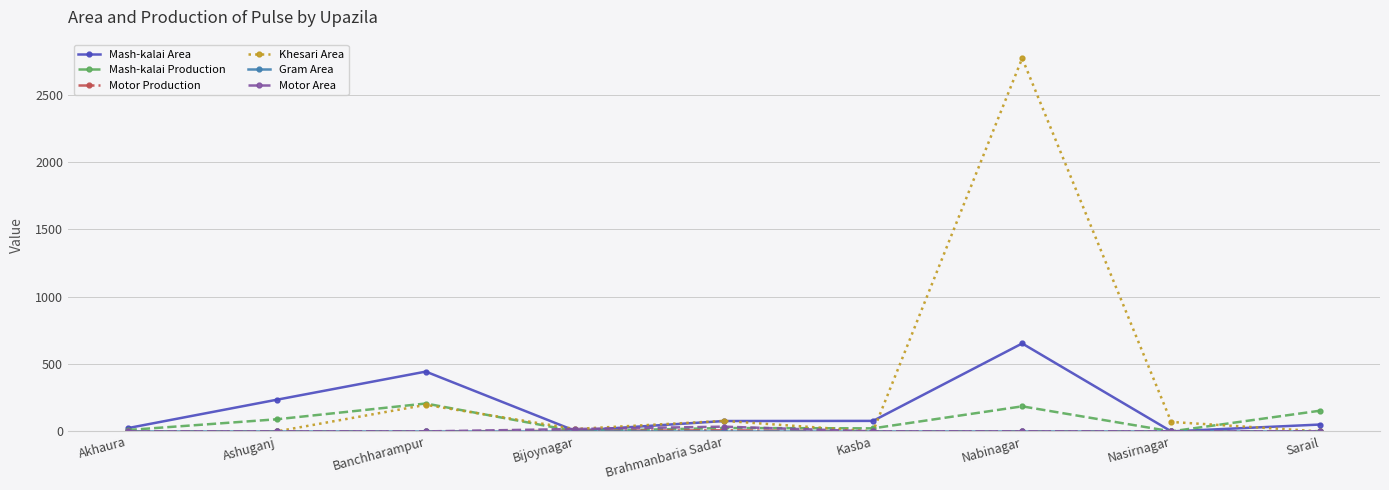

What is the total value across all series at Ashuganj?

324.9